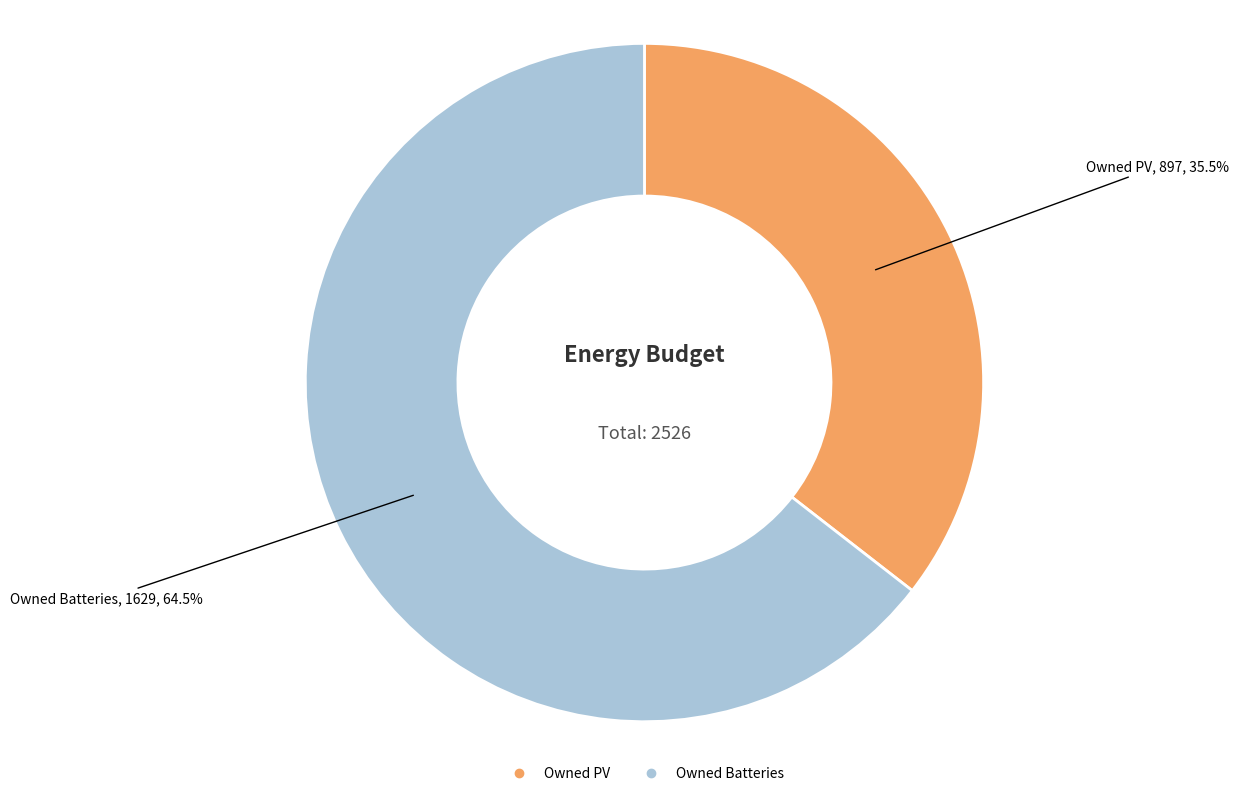

Is there any slice that represents more than half of the pie?

Yes